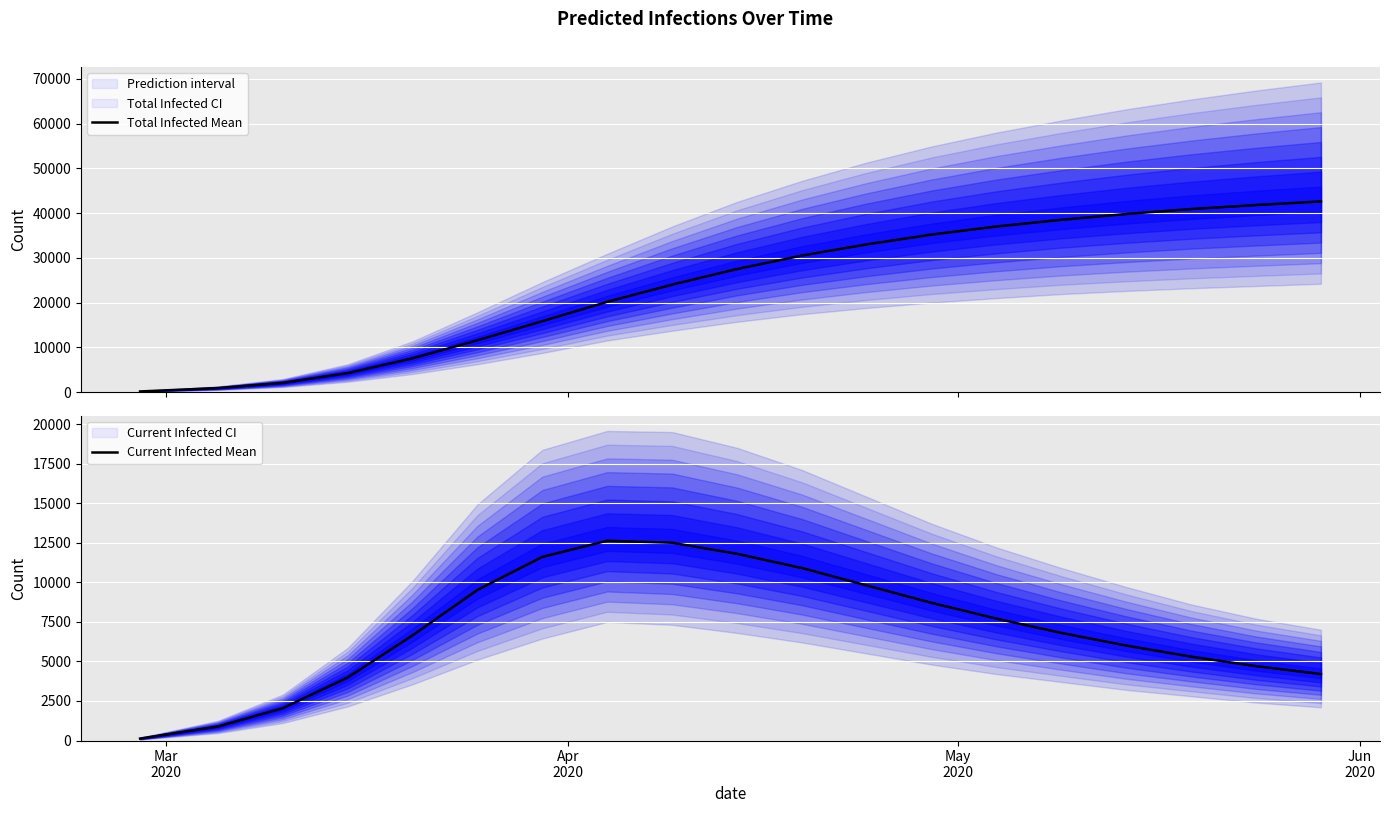

What is the value of the Current Infected Mean point at the 8th from the left?

11604